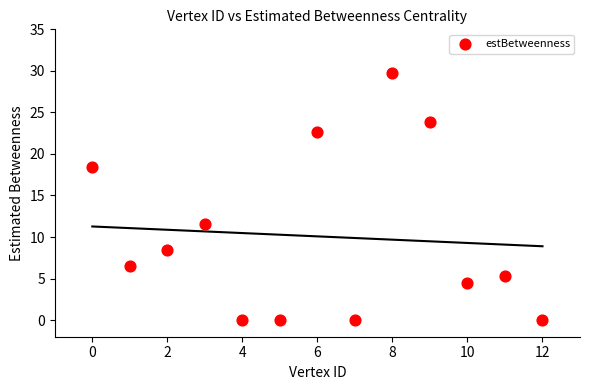

What Y value in the scatter plot is closest to 14?

11.6